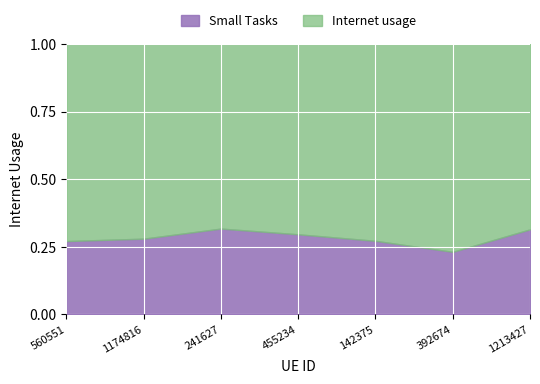

What is the sum of the values at 560551 and 241627?

1.4